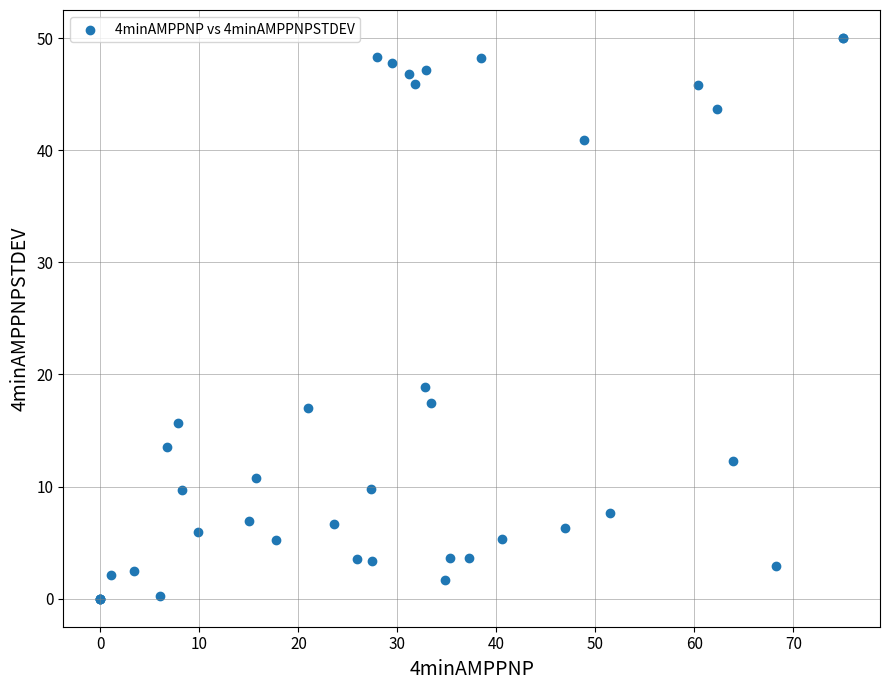

What Y value in the scatter plot is closest to 25?

18.9